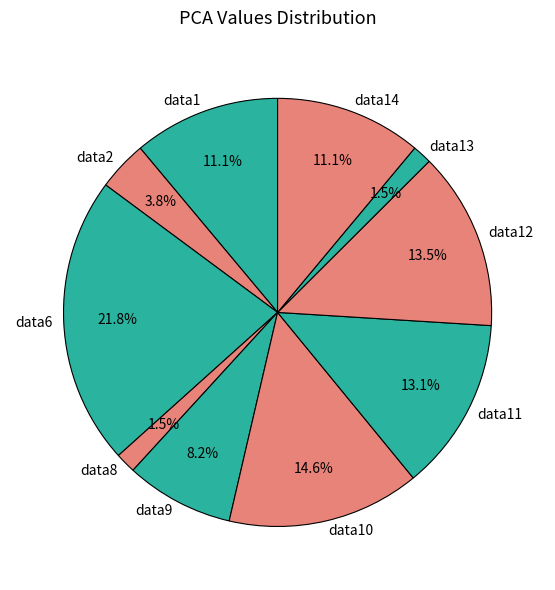

True or false: data1 accounts for 11% of the total.

True